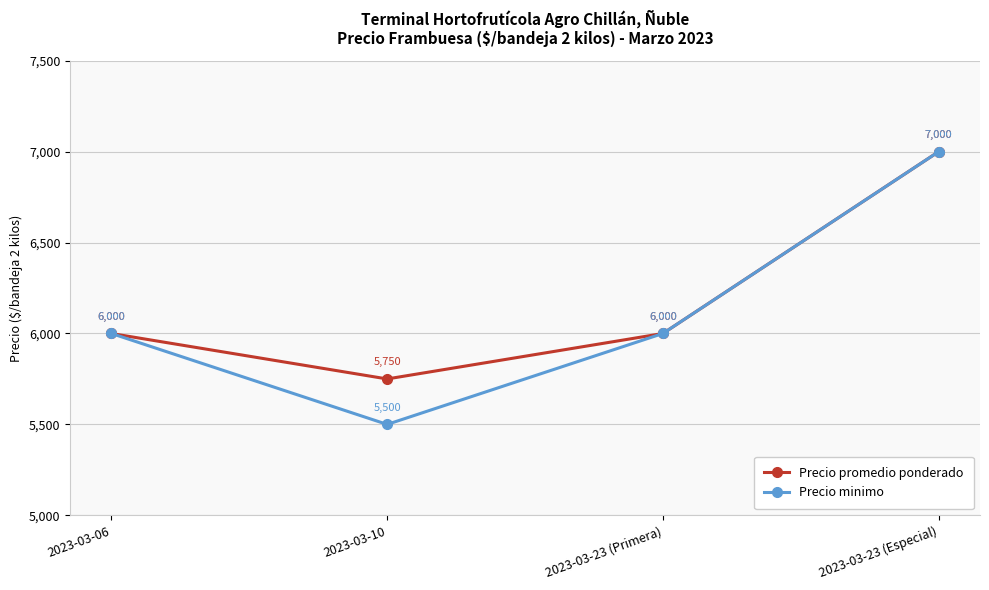

What is the minimum value shown in the chart?

5500